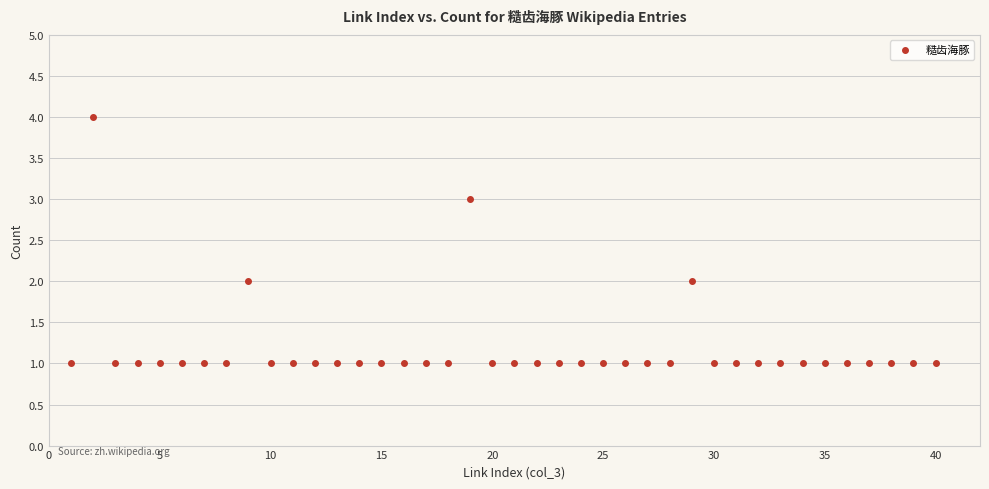

What is the range of Y values (max minus min)?

3